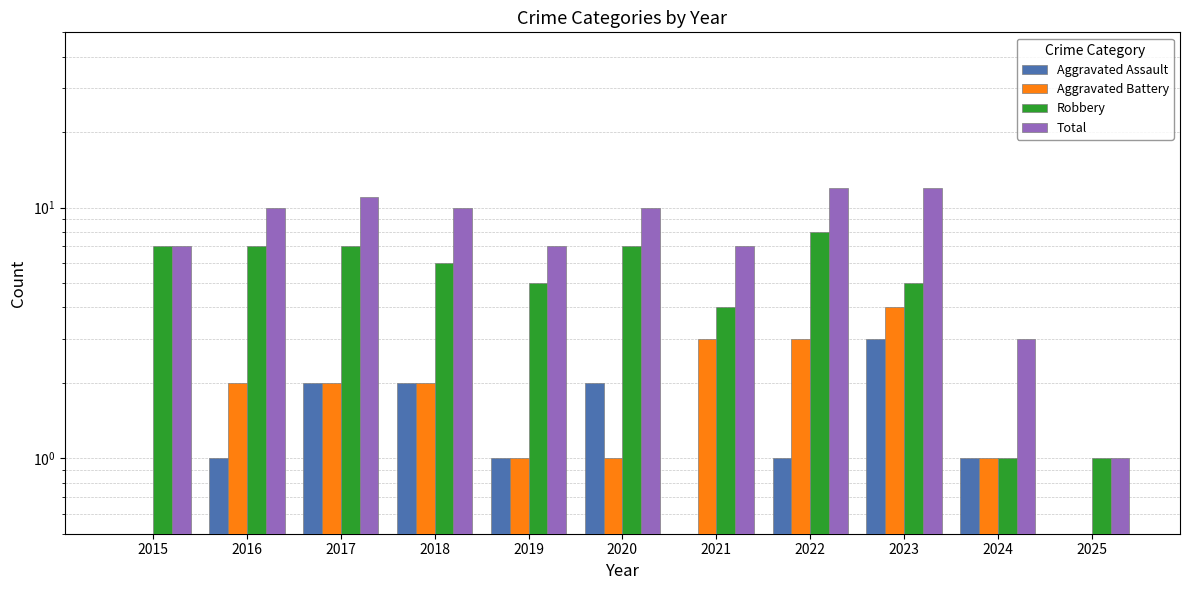

At 2018, list the series in order from smallest to largest.

Aggravated Assault, Aggravated Battery, Robbery, Total